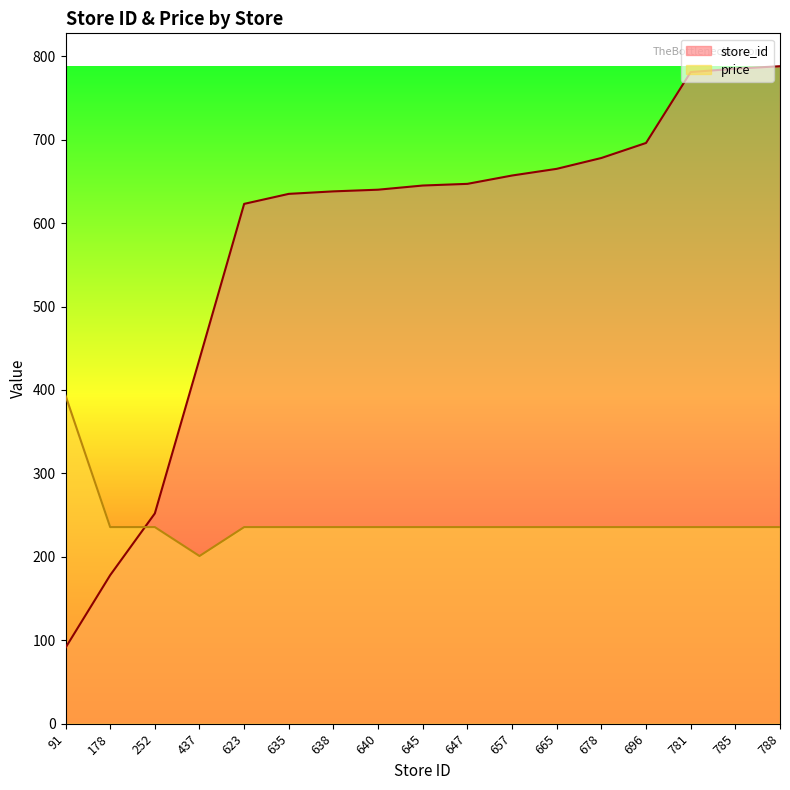

At 678, list the series in order from smallest to largest.

price, store_id